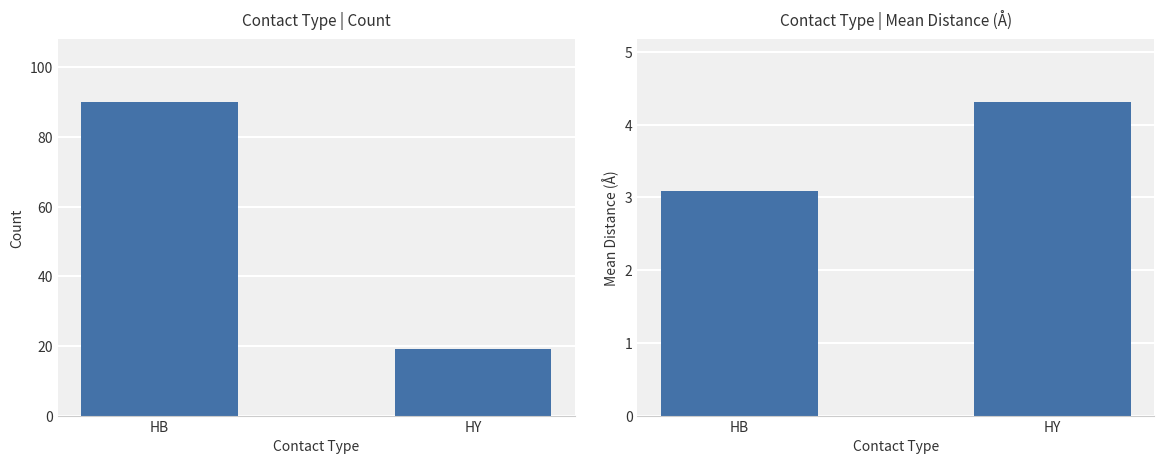

Is the value of Mean Distance at HB greater than the value of Count at HB?

No